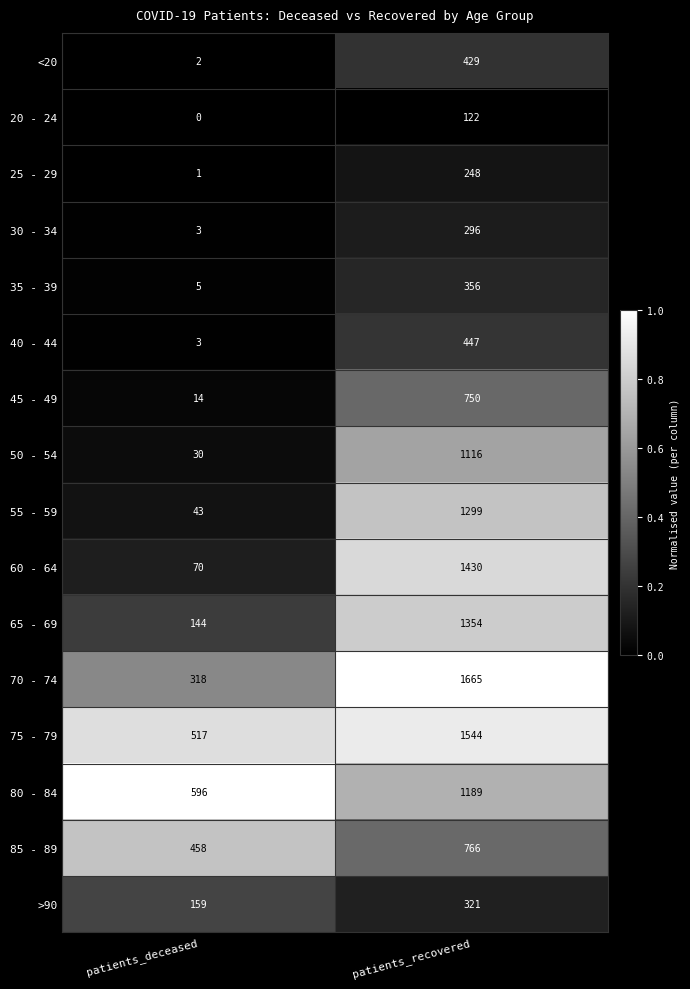

What is the difference between the maximum and minimum values in the 25 - 29 series?

247